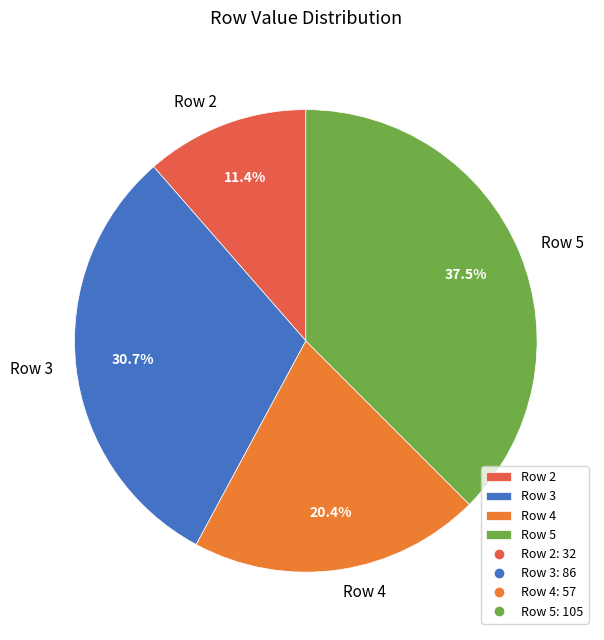

Does any single category account for the majority?

No